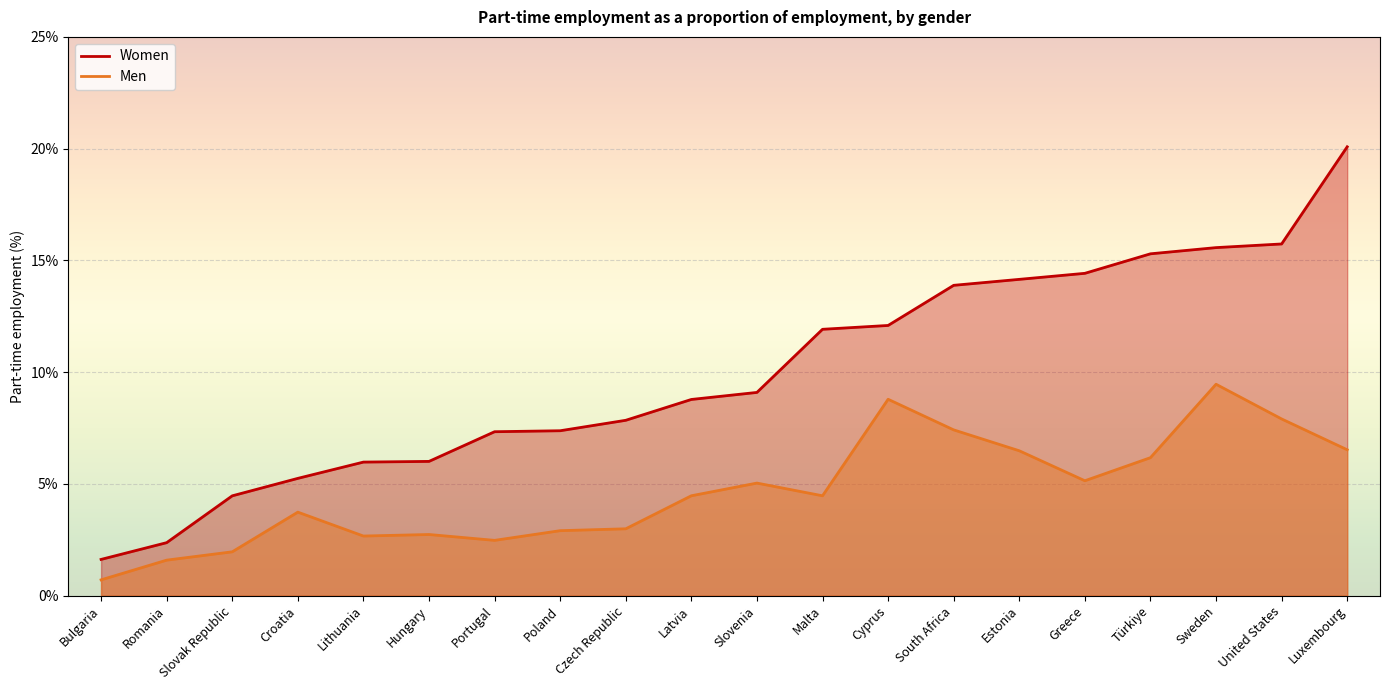

Is the value of Men at Sweden greater than the value of Women at Luxembourg?

No